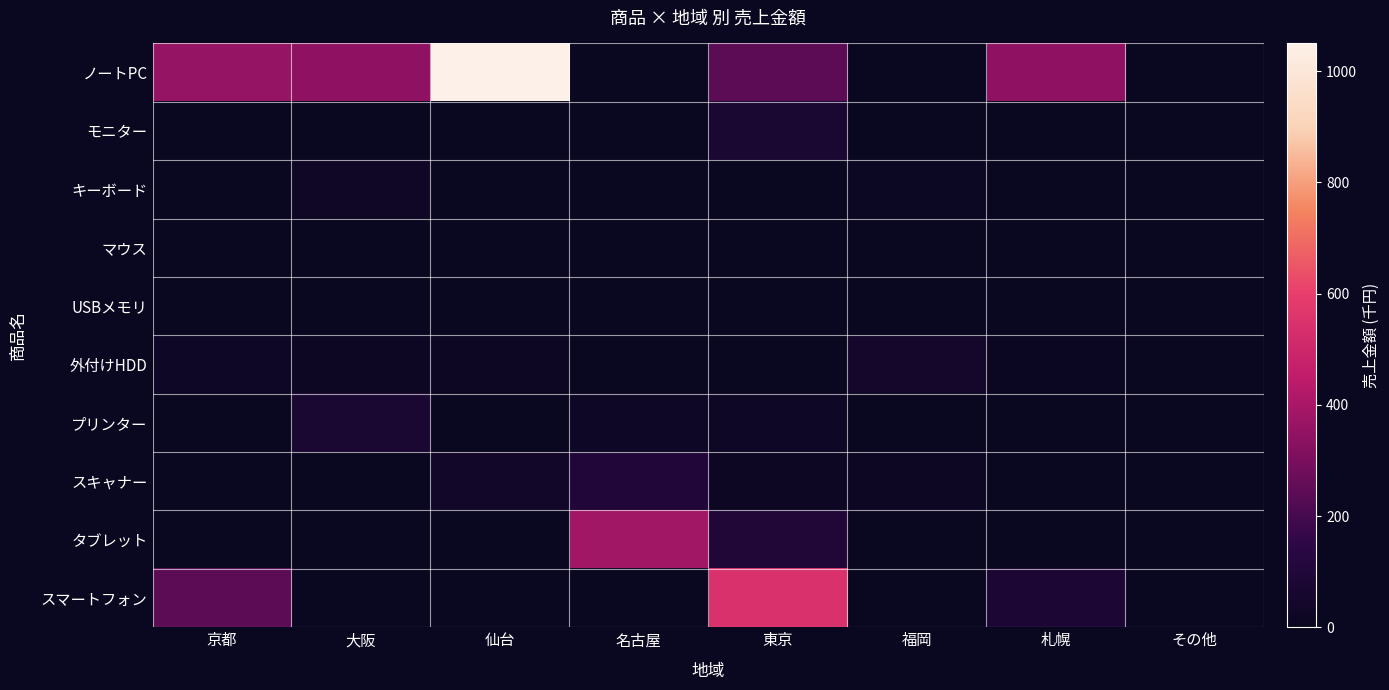

Between 名古屋 and その他, which is larger?

名古屋